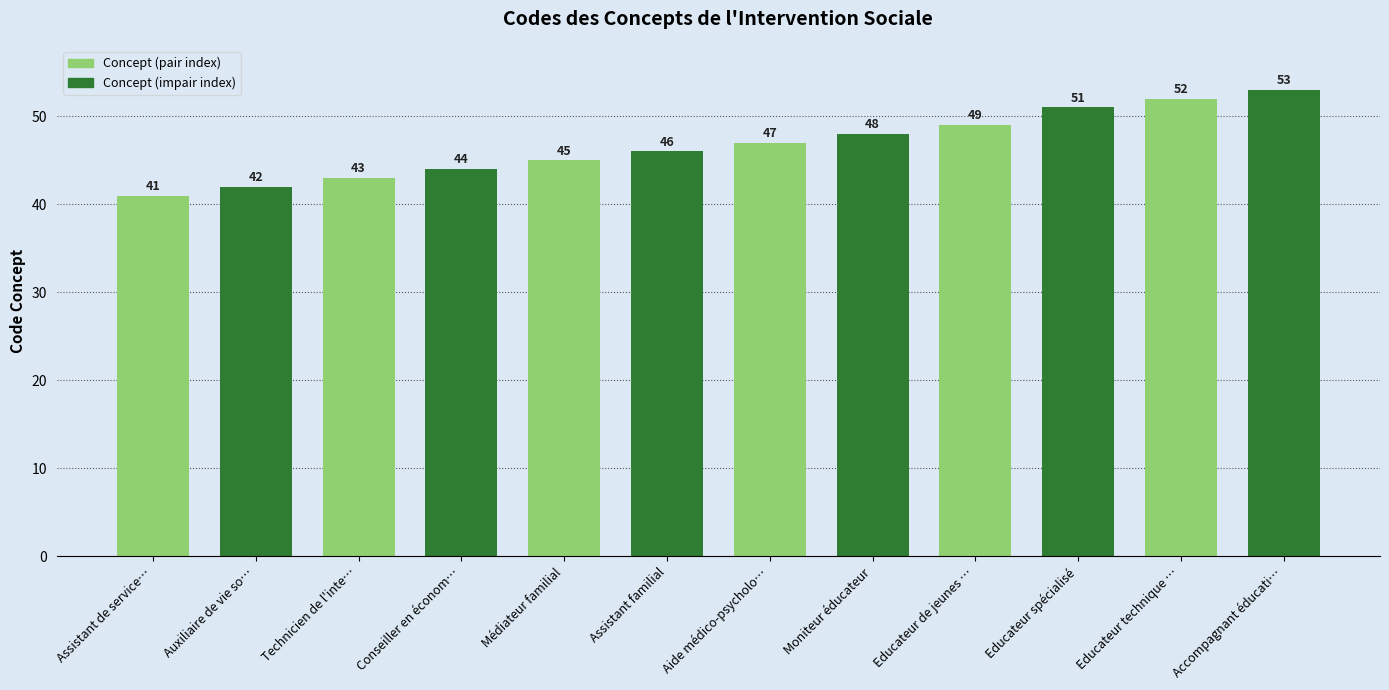

What is the minimum value shown in the chart?

41